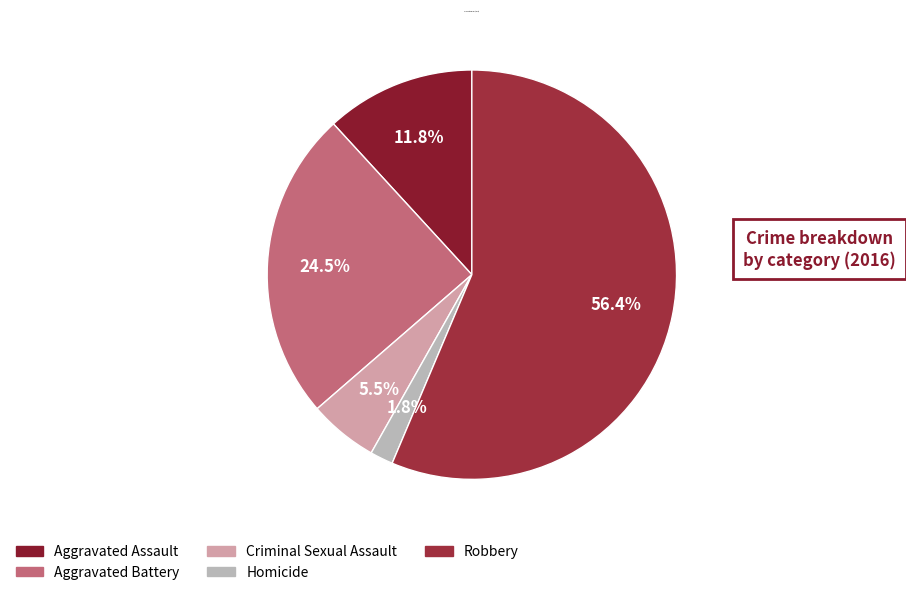

How many segments does this pie chart have?

5